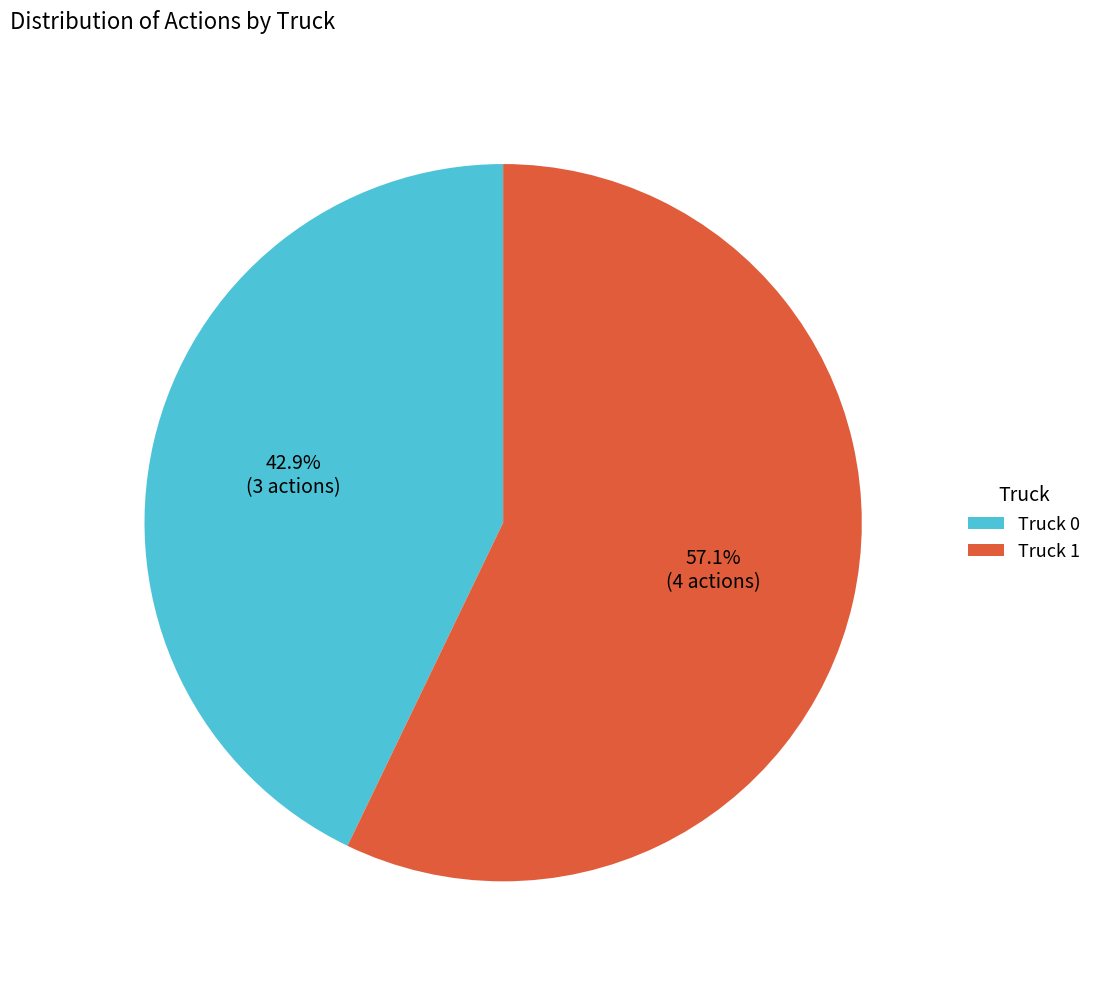

What is the smallest slice in the pie chart?

Truck 0